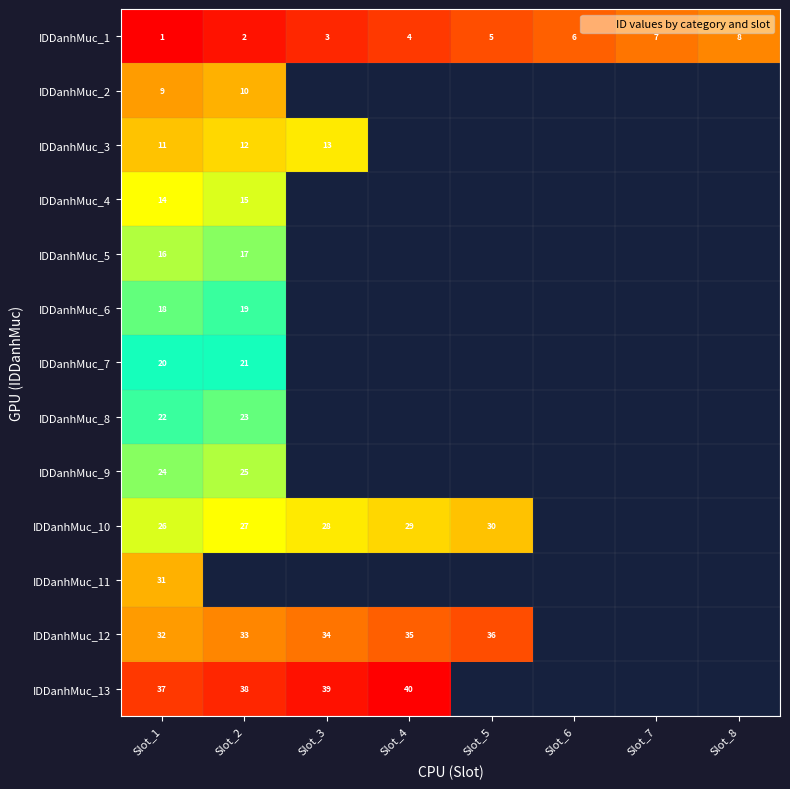

The IDDanhMuc_10 series shows 26 at Slot_1. True or false?

True